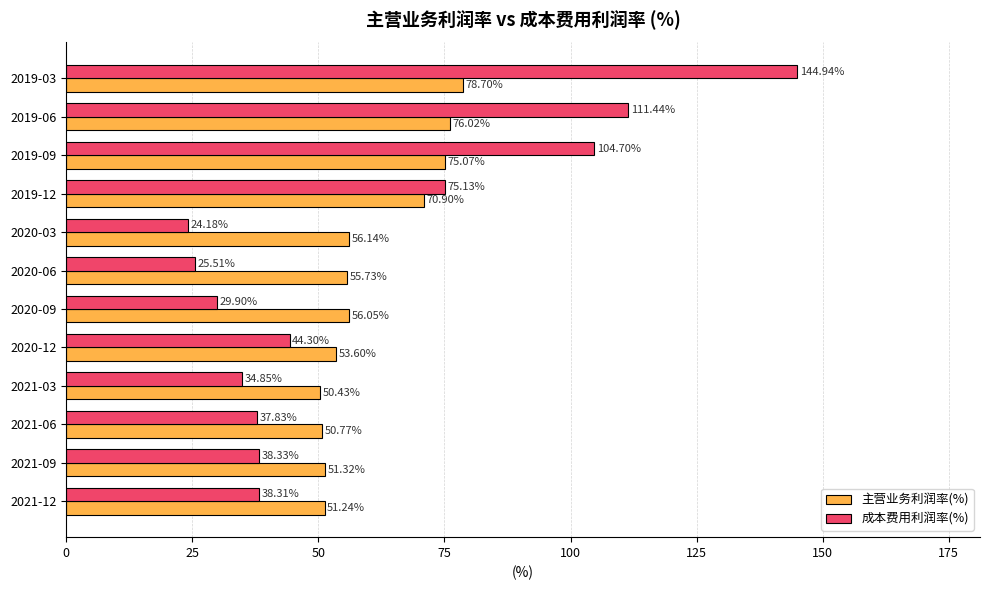

What is the difference between the maximum and minimum values in the 成本费用利润率(%) series?

120.8